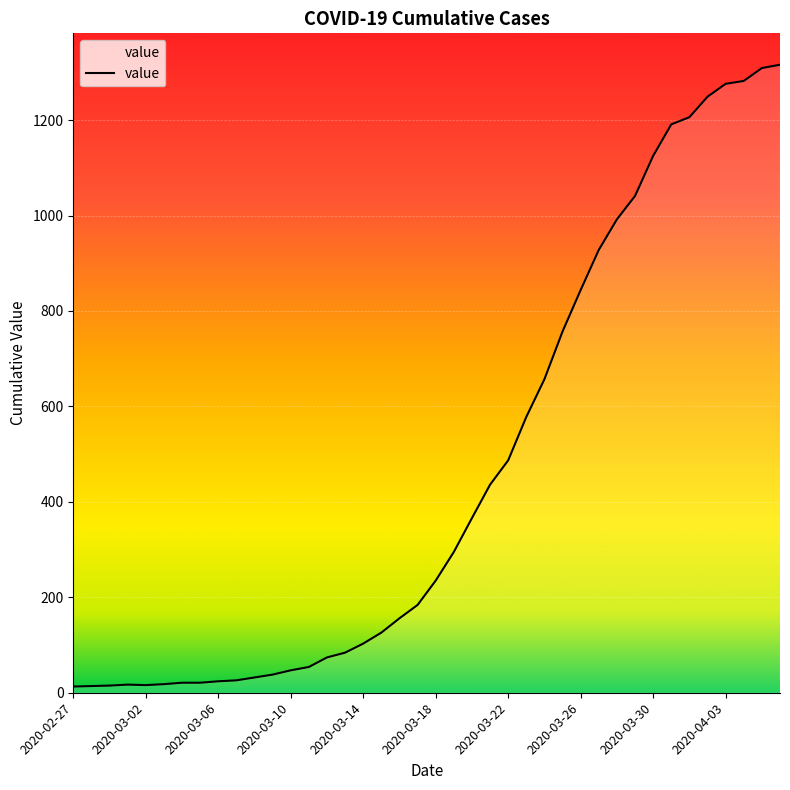

How many lines are shown in the chart?

1